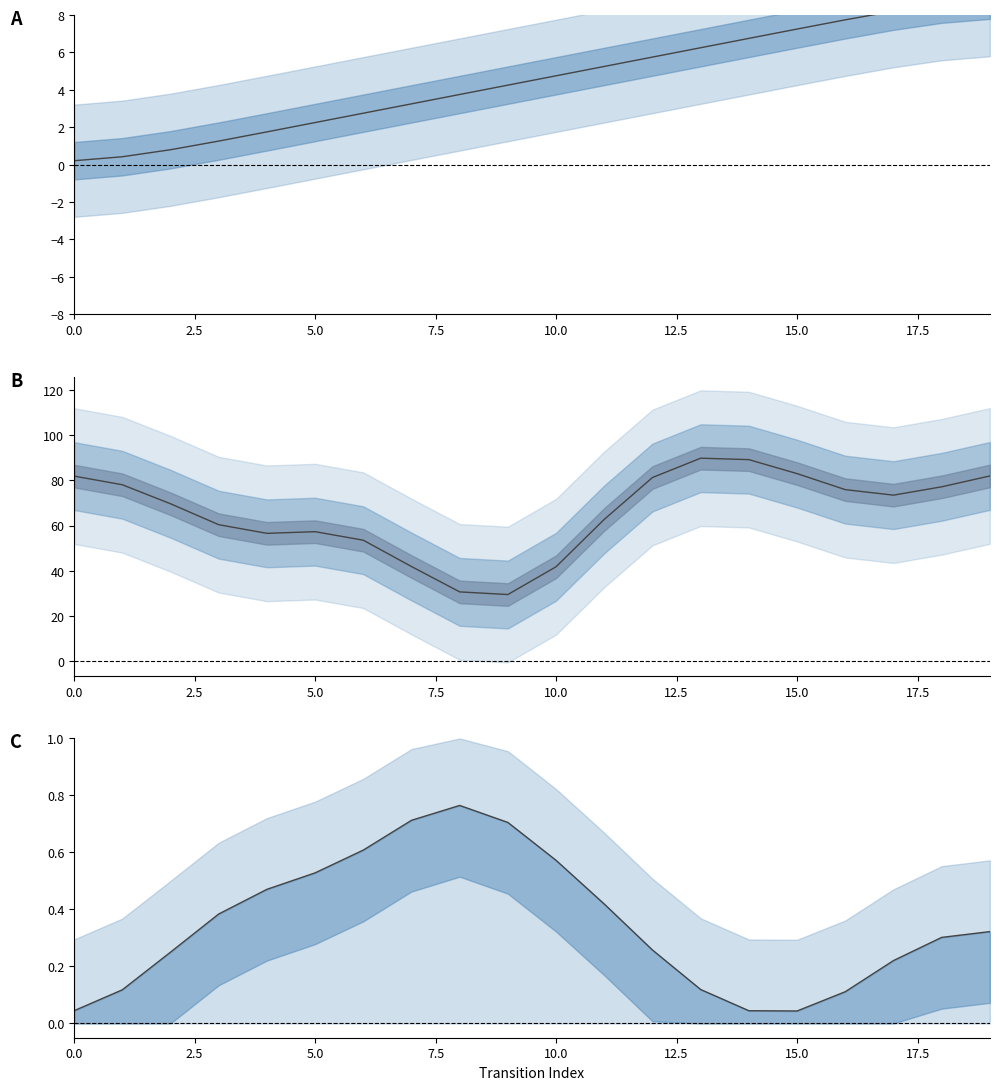

True or false: source_state and destination_state cross at least once.

False